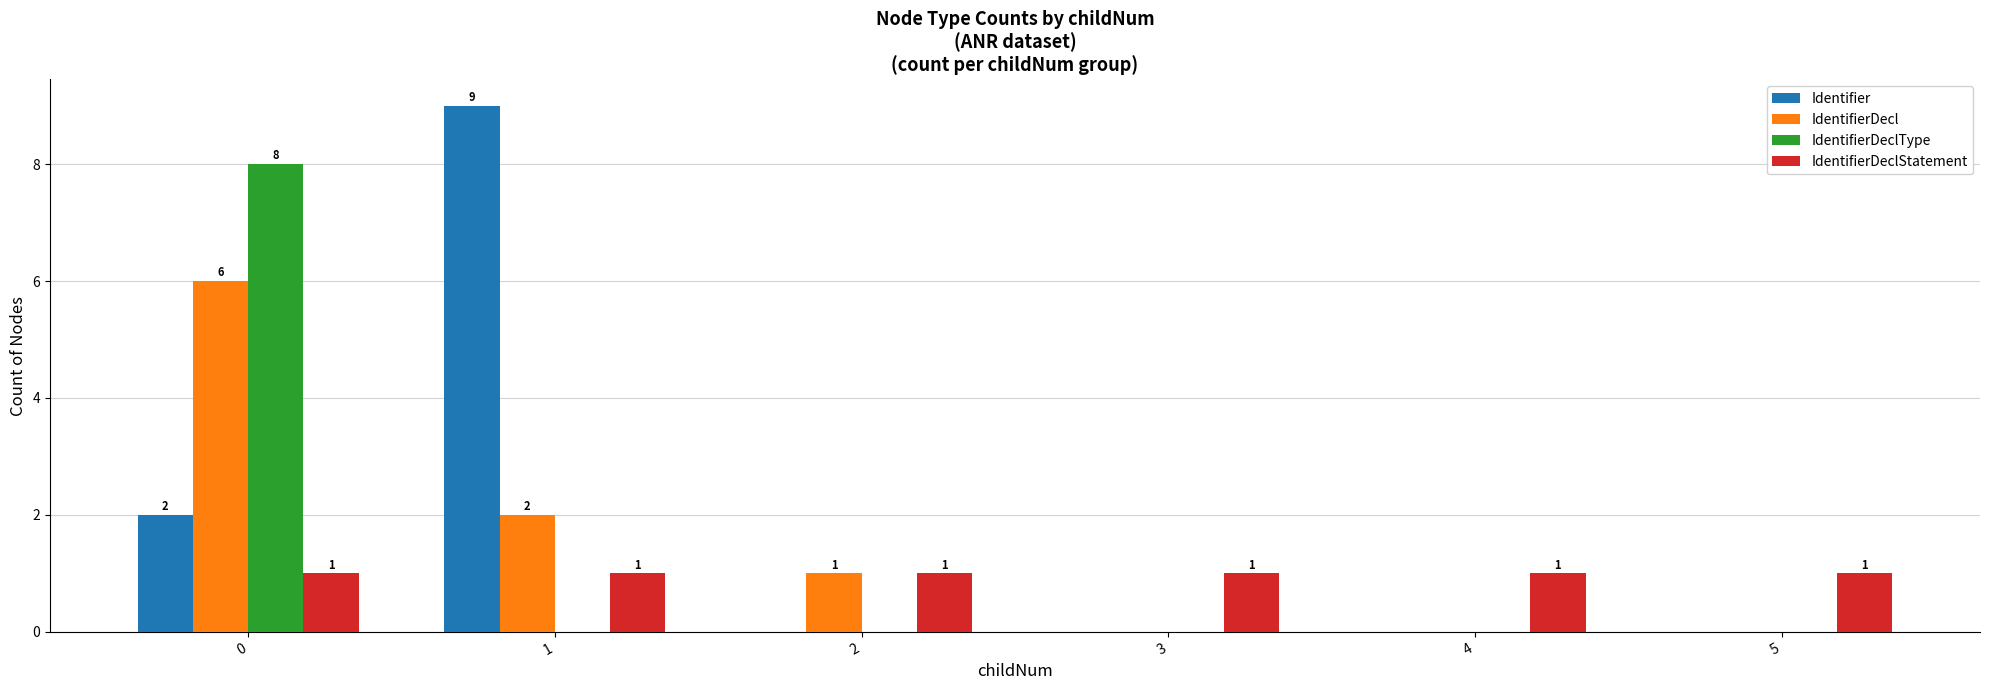

Reading right to left, list all the values displayed in this chart.

Identifier: 0	0	0	0	9	2
IdentifierDecl: 0	0	0	1	2	6
IdentifierDeclType: 0	0	0	0	0	8
IdentifierDeclStatement: 1	1	1	1	1	1